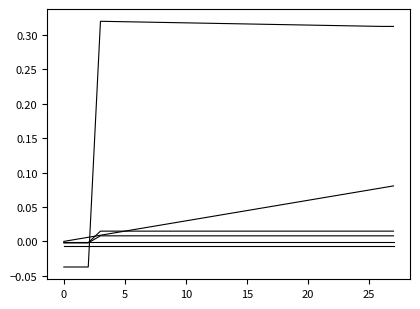

How many lines are shown in the chart?

6